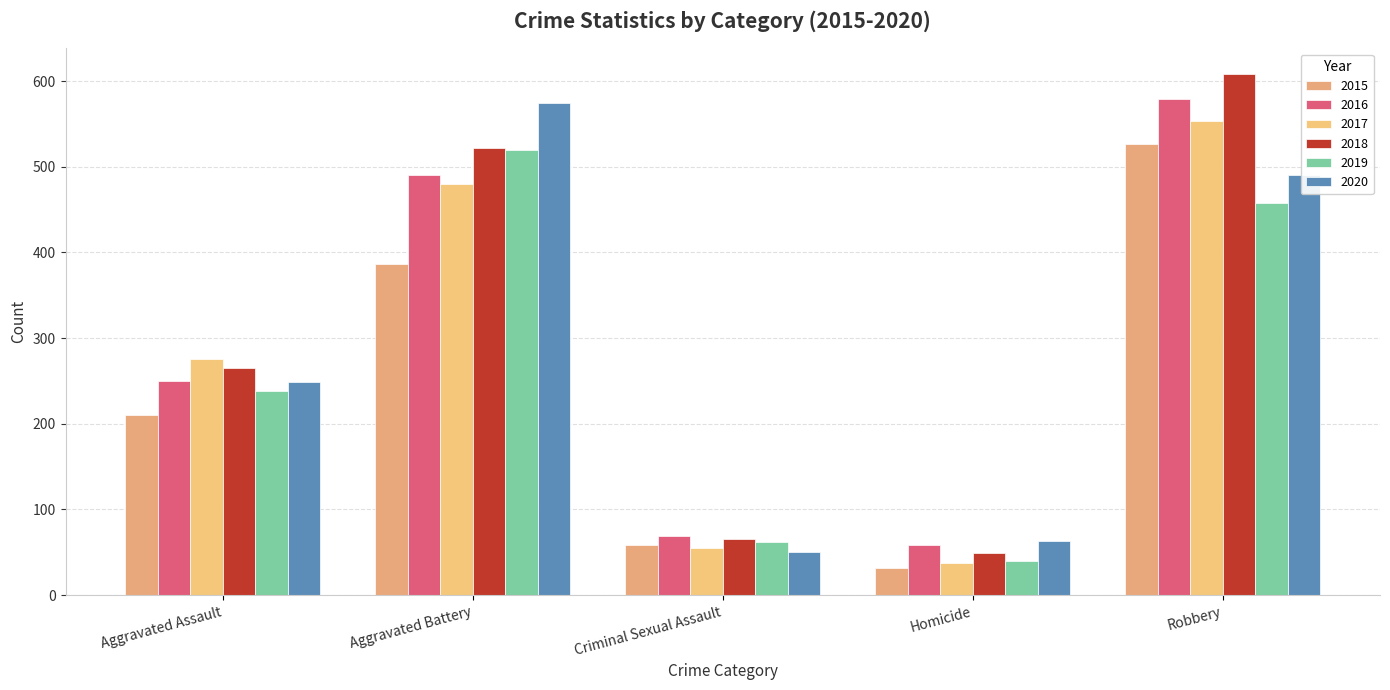

Count the number of categories in the chart.

5